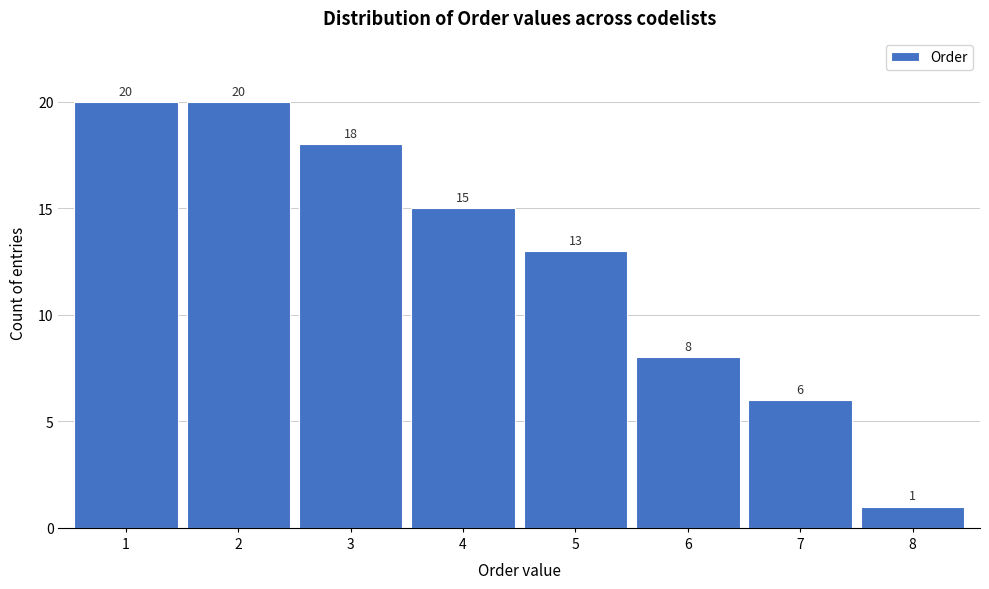

How tall is the bar that spans 4.5 to 5.5 on the x-axis?

13